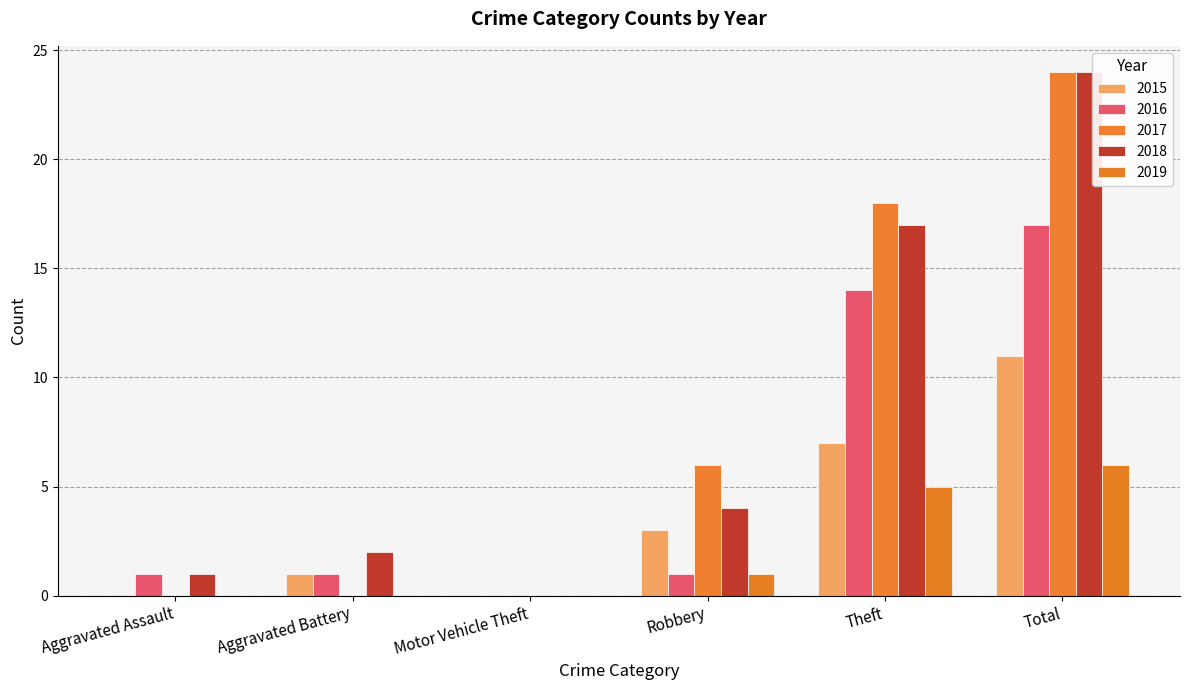

How many series are shown in this chart?

5